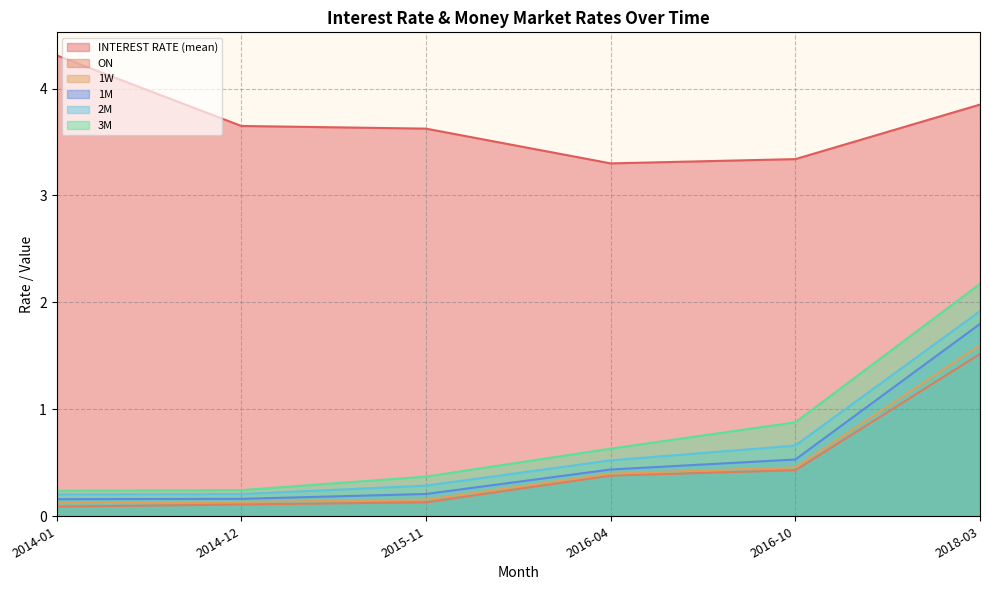

The 2M series shows 0.2 at 2014-01. True or false?

True